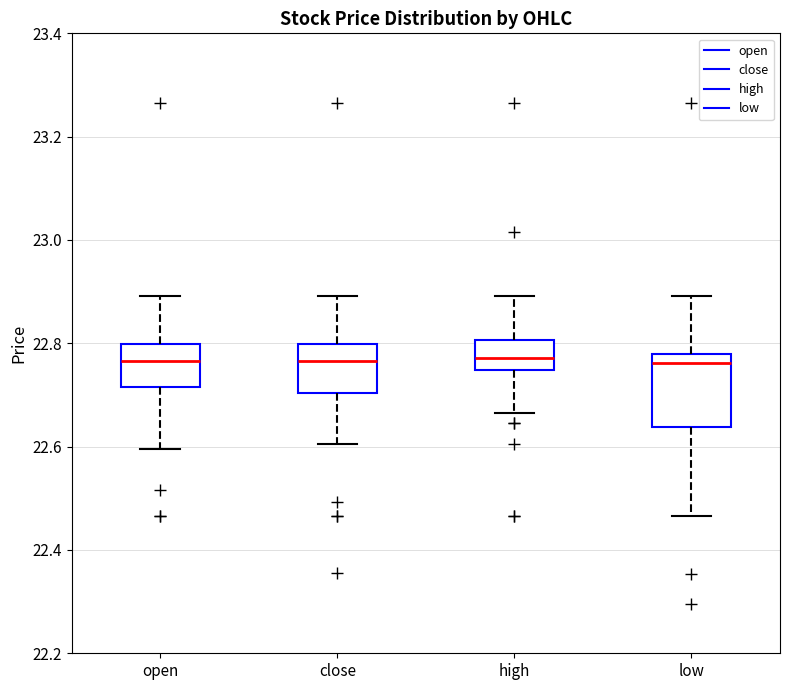

Reading left to right, transcribe this box plot: for each box, give where its median line is, the range the box spans, and where its two whiskers end, as read against the y-axis. The values are not printed on the chart, so give them approximately, as read against the axis.

open: median 22.76, box 22.72 to 22.80, whiskers 22.60 to 22.90
close: median 22.76, box 22.70 to 22.80, whiskers 22.60 to 22.90
high: median 22.78, box 22.74 to 22.80, whiskers 22.66 to 22.90
low: median 22.76, box 22.64 to 22.78, whiskers 22.46 to 22.90